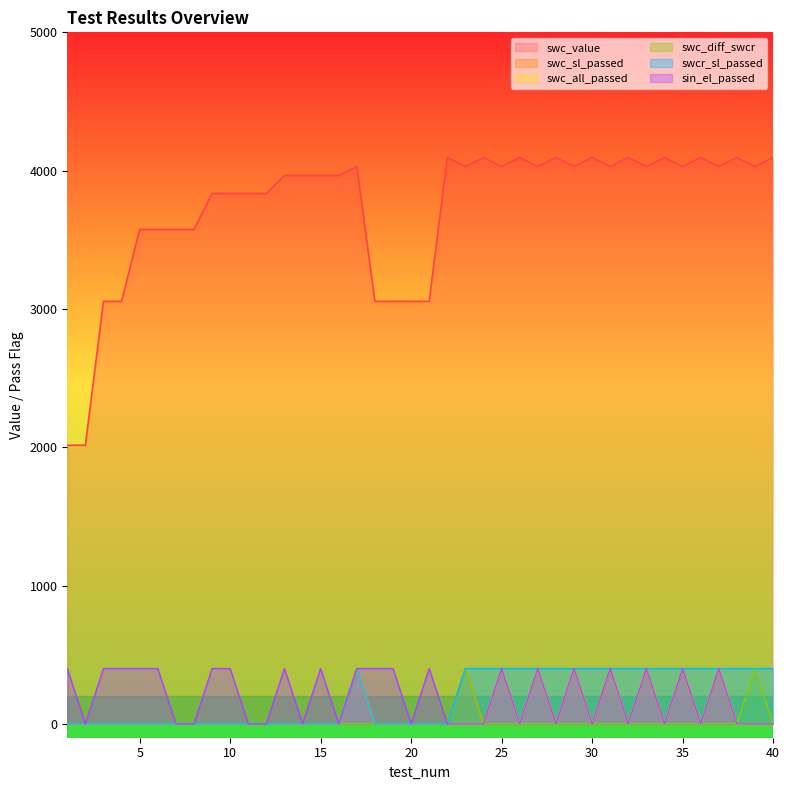

At how many categories does at least one series exceed 3792?

28